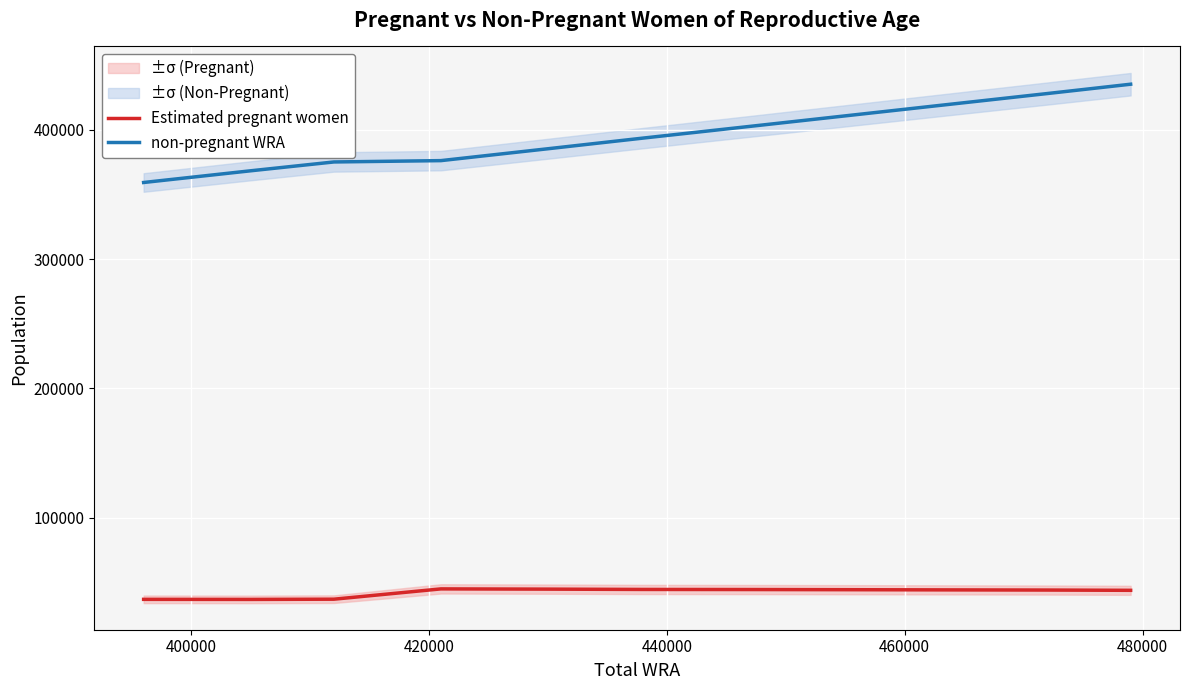

Which series has the largest range (max minus min)?

non-pregnant WRA